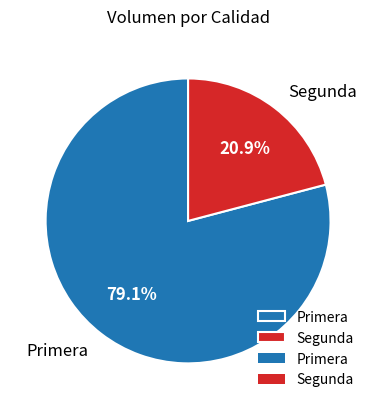

Combined, do Segunda and Primera account for over 50%?

Yes